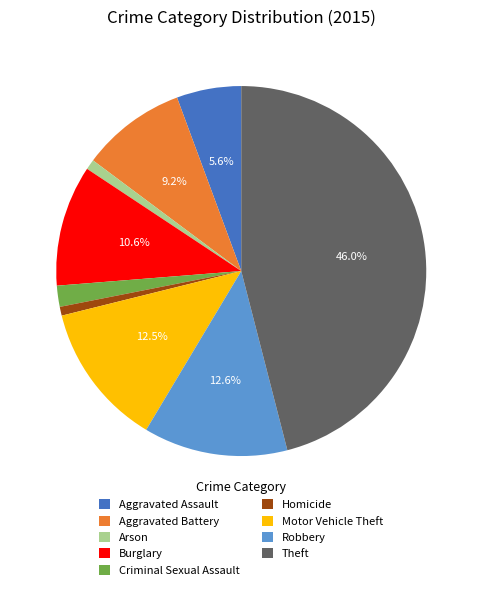

Do Motor Vehicle Theft and Criminal Sexual Assault together represent more than half of the pie?

No